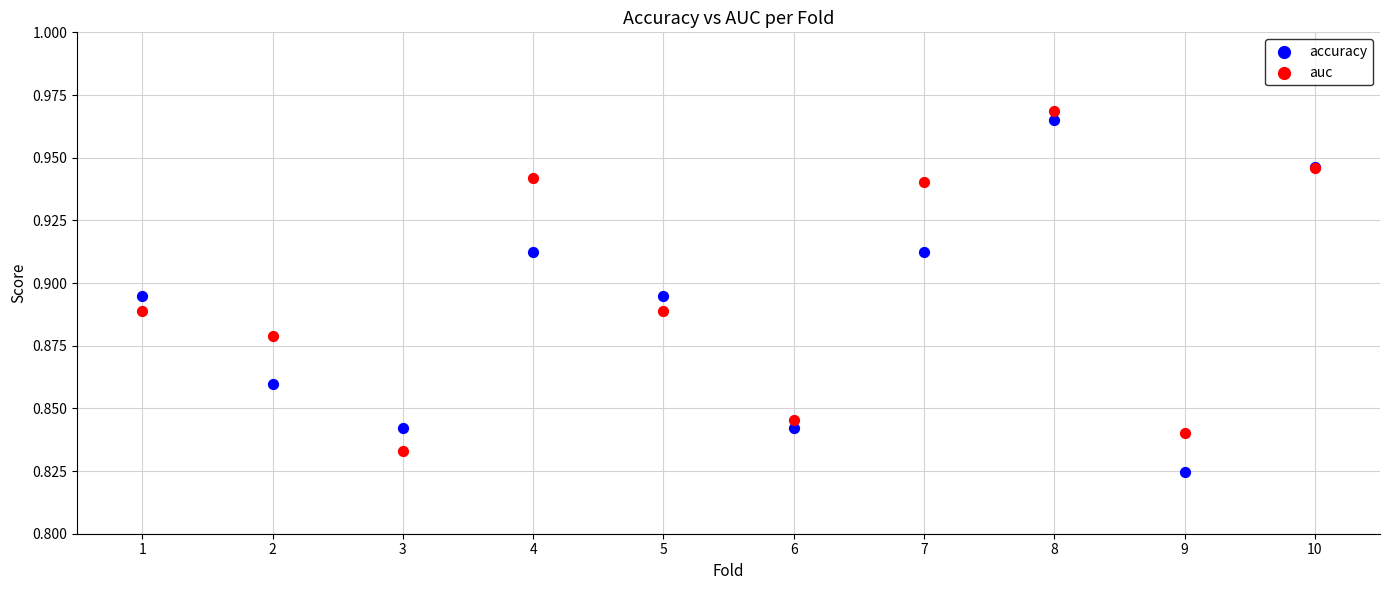

Which series has the largest Y range (max minus min)?

accuracy